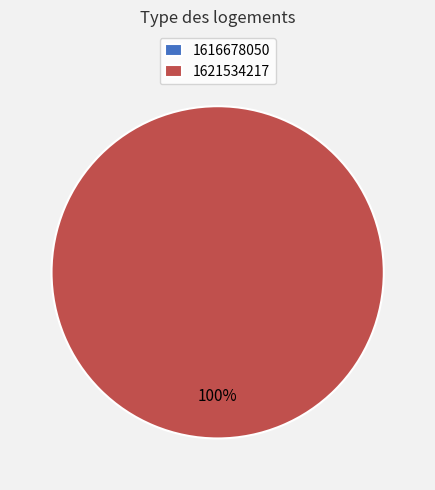

Which category has the smallest portion of the pie?

1616678050